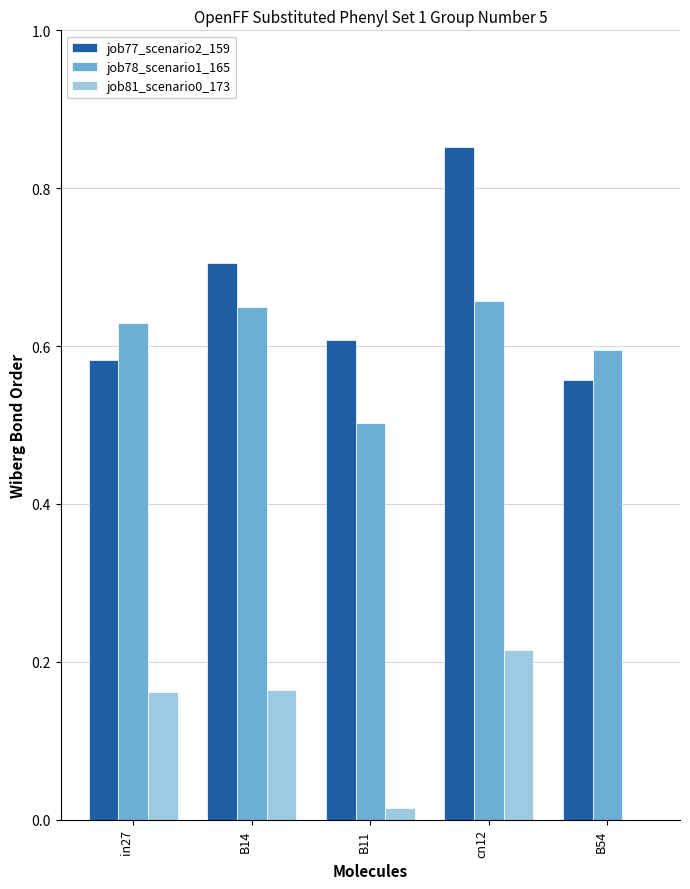

True or false: job77_scenario2_159 has a value of 0.5 at cn12.

False